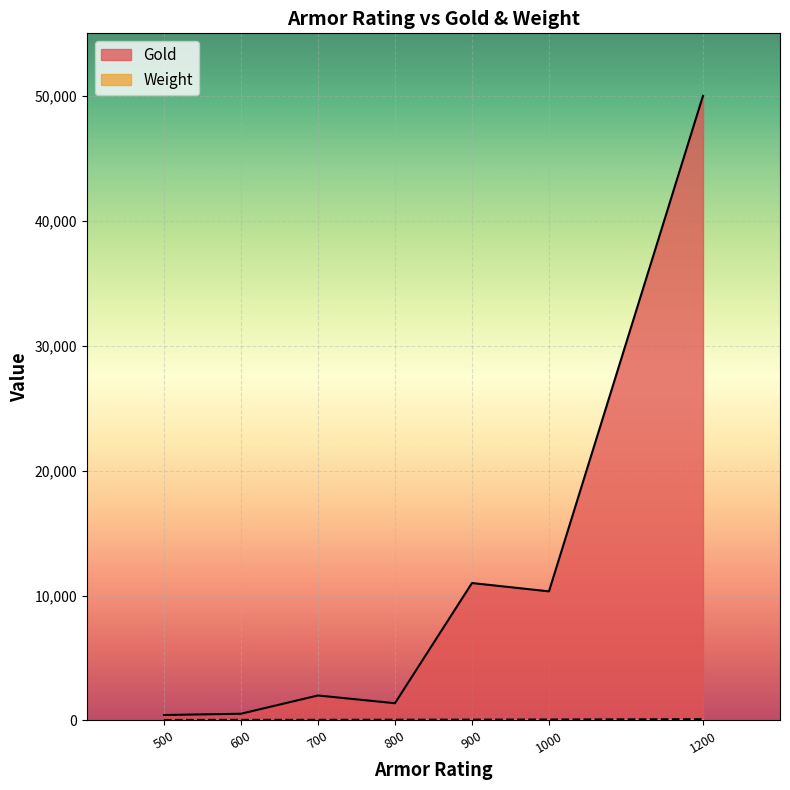

True or false: Gold and Weight cross at least once.

False